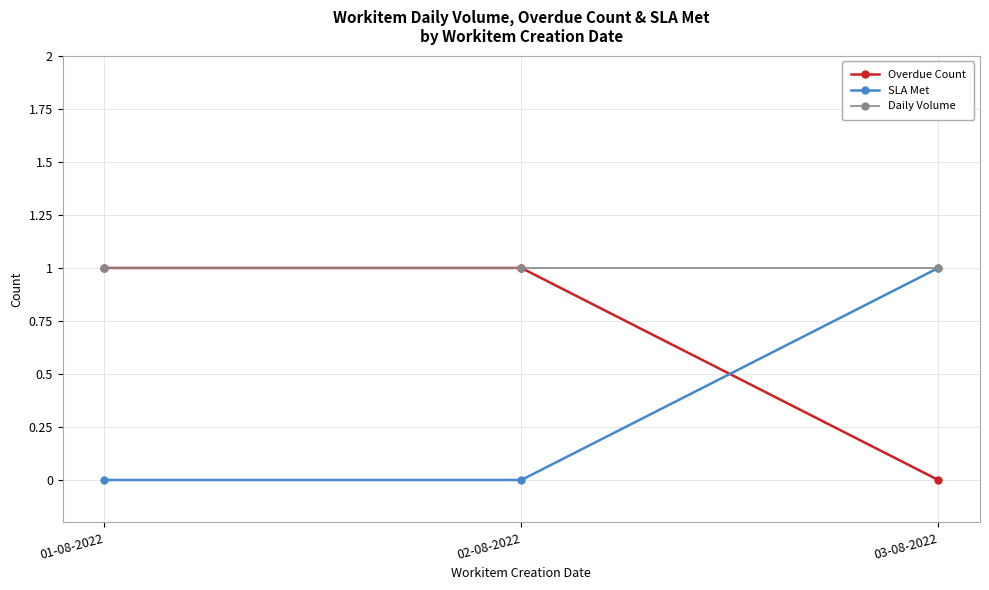

The Overdue Count series shows 0 at 03-08-2022. True or false?

True